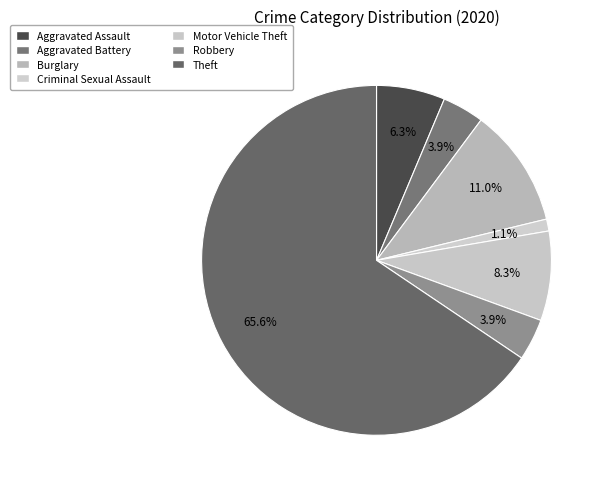

Count the number of slices in the pie.

7